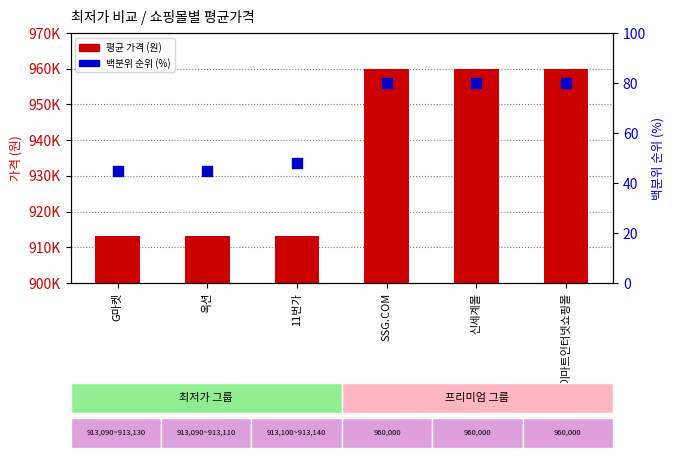

What is the total value across all series at 신세계몰?

960080